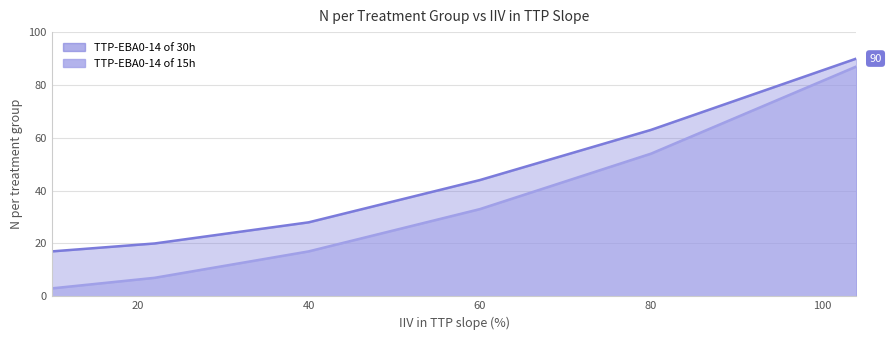

What value does the TTP-EBA0-14 of 15h series have at 60?

33